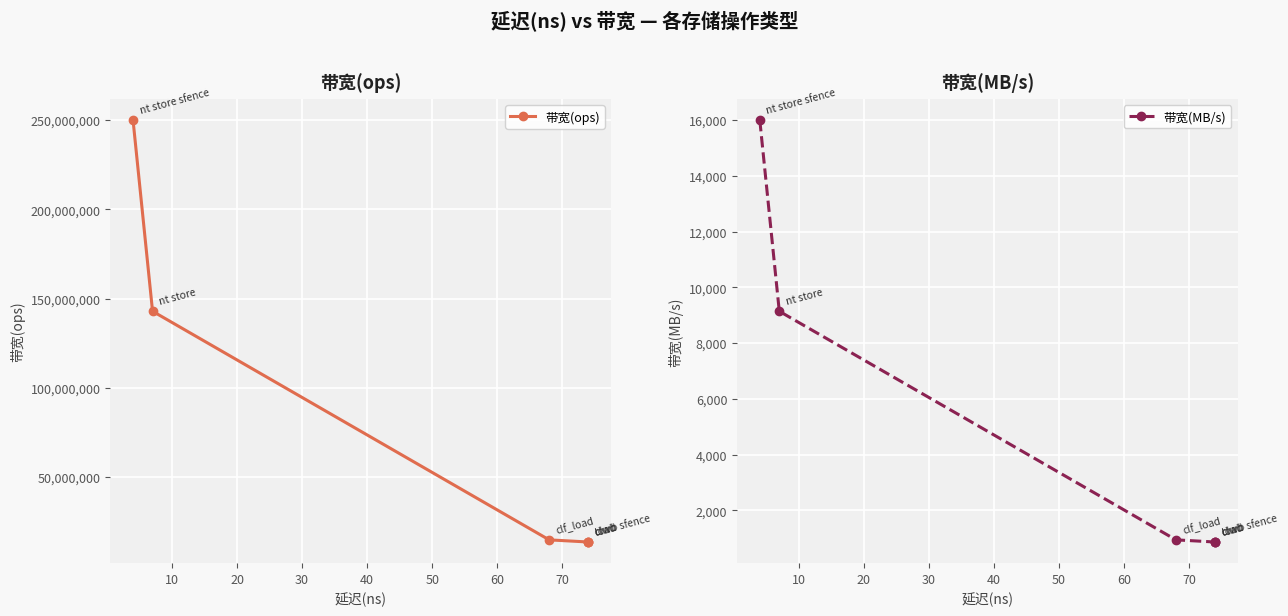

True or false: 带宽(MB/s) and 带宽(ops) intersect in this chart.

False